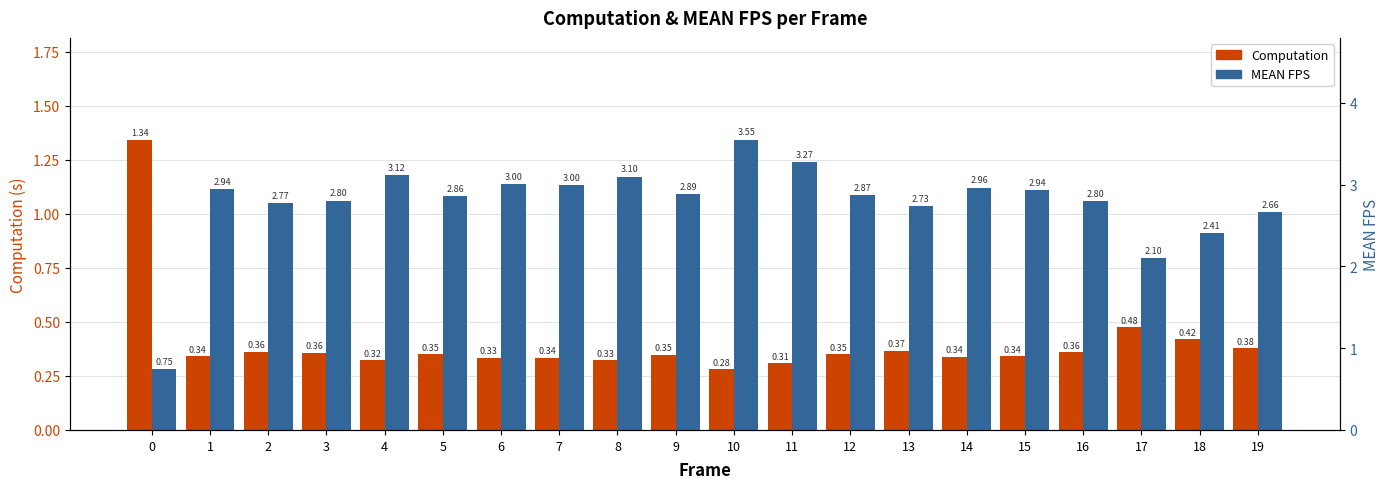

How many categories are shown in the chart?

20